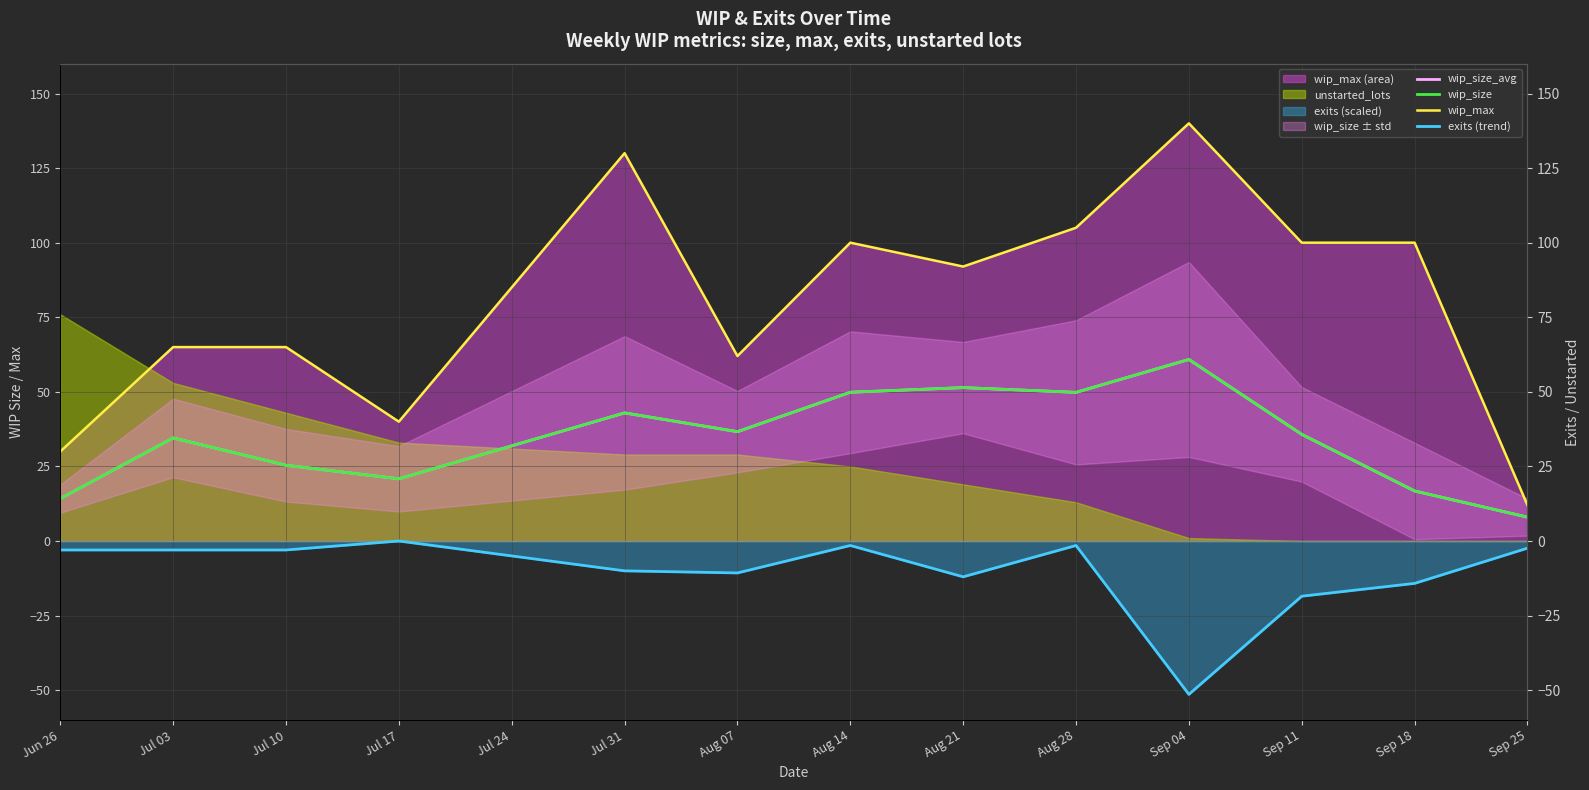

Where does the wip_size_avg series first go above 35?

Jul 31